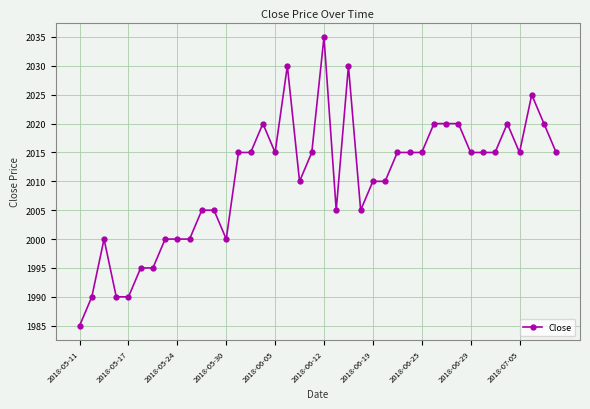

How many data points are less than 2015?

18